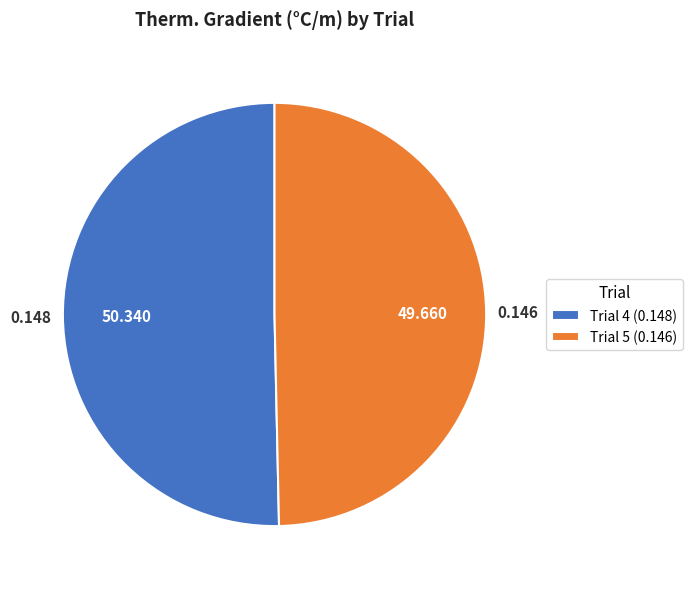

Combined, do Trial 4 (0.148) and Trial 5 (0.146) account for over 50%?

Yes